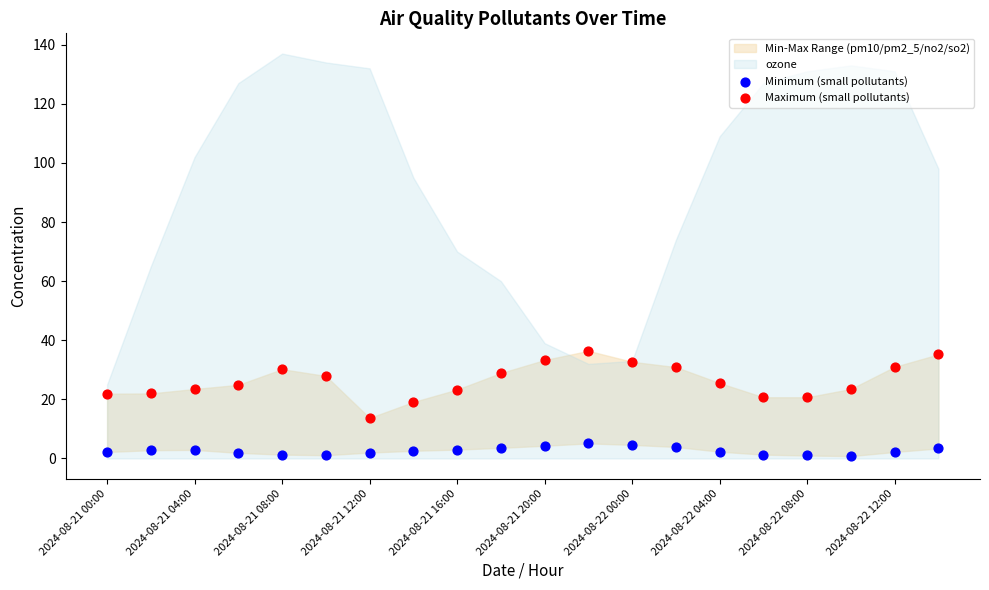

Which series reaches the minimum Y coordinate?

Minimum (small pollutants)